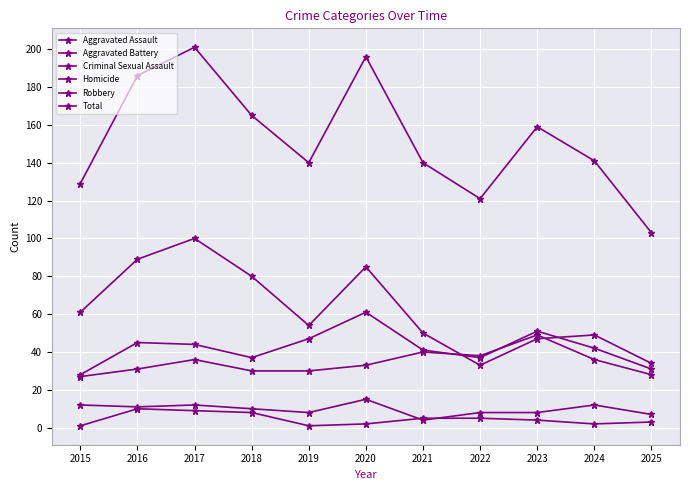

Reading left to right, list all the values displayed in this chart.

Aggravated Assault: 27	31	36	30	30	33	40	38	49	36	28
Aggravated Battery: 28	45	44	37	47	61	41	37	51	42	31
Criminal Sexual Assault: 12	11	12	10	8	15	4	8	8	12	7
Homicide: 1	10	9	8	1	2	5	5	4	2	3
Robbery: 61	89	100	80	54	85	50	33	47	49	34
Total: 129	186	201	165	140	196	140	121	159	141	103